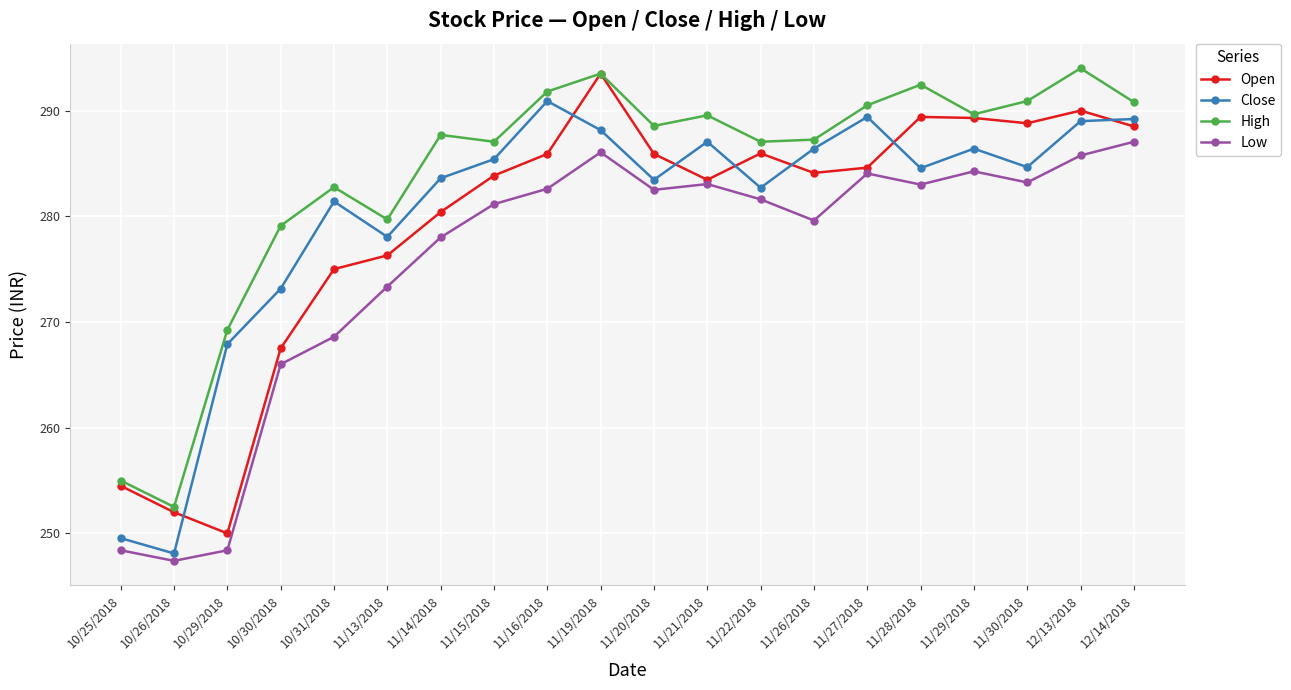

After their last crossing, which series has the higher values: Open or Close?

Close